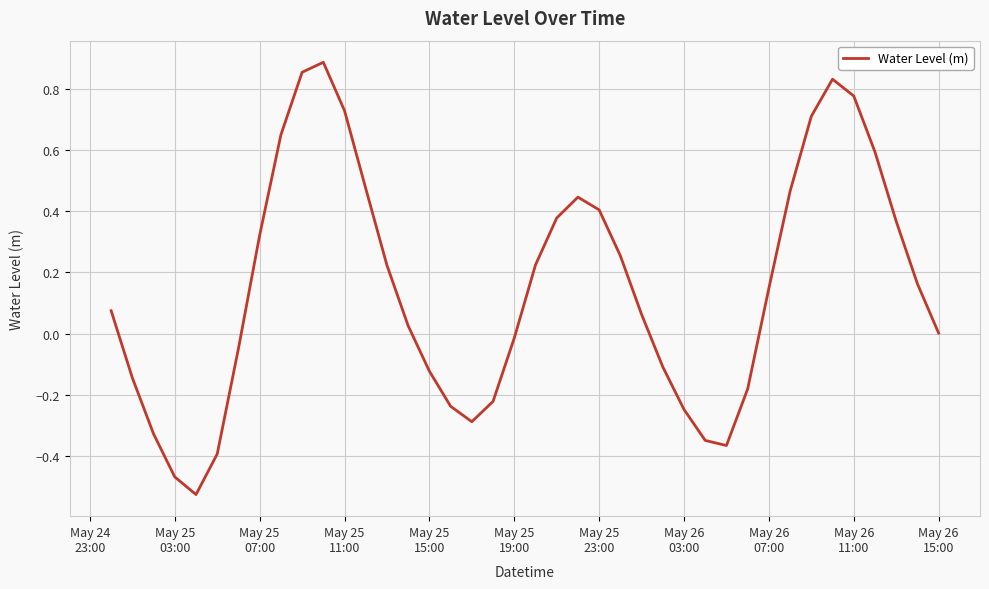

What is the difference between the maximum and minimum values?

1.4